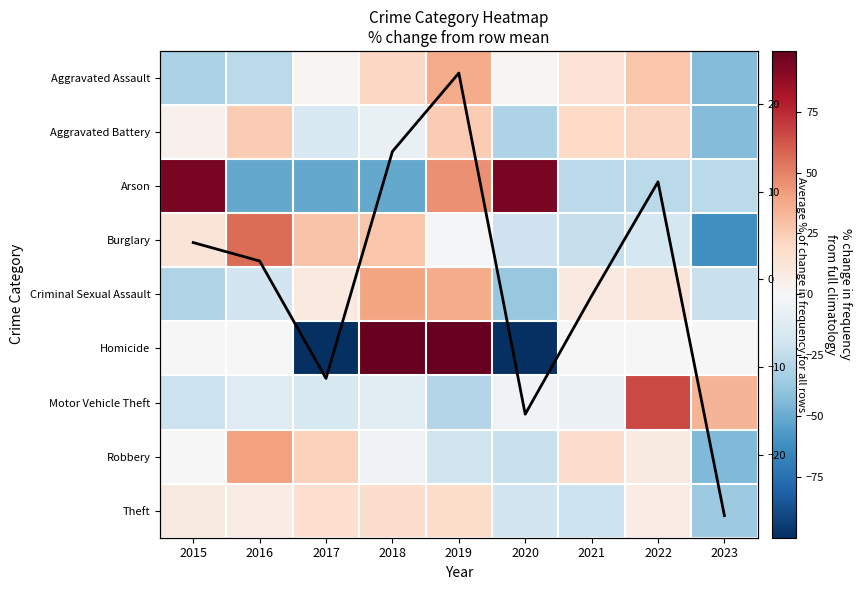

The Aggravated Battery series shows -16.6 at 2020. True or false?

False